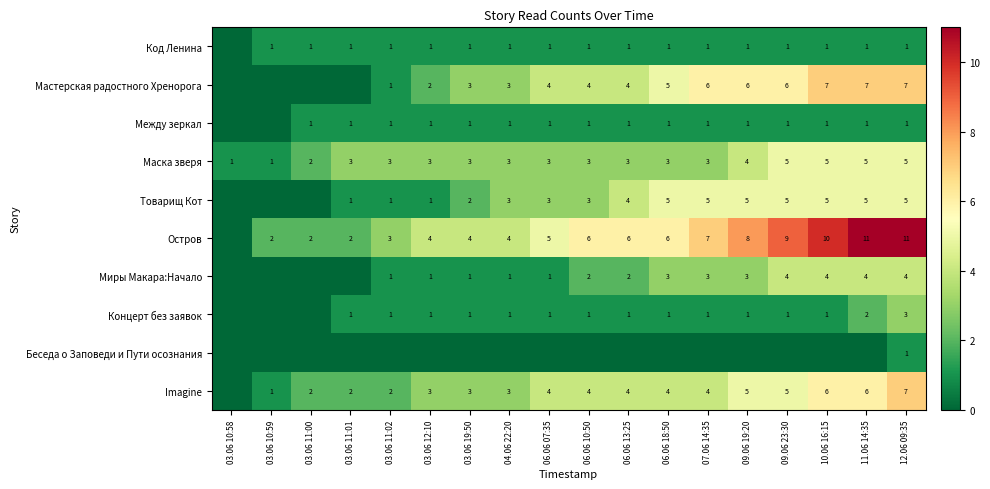

Which has a higher value, 03.06 10:59 or 03.06 11:00?

03.06 10:59